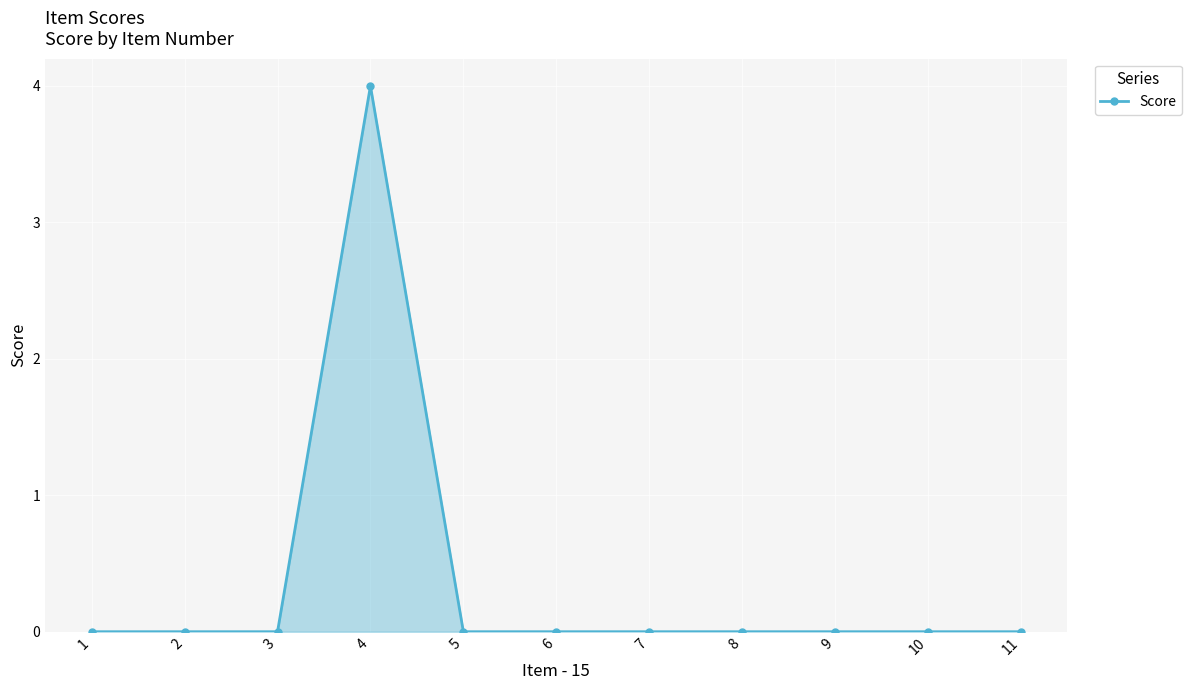

What is the value of the 4th point from the left?

4